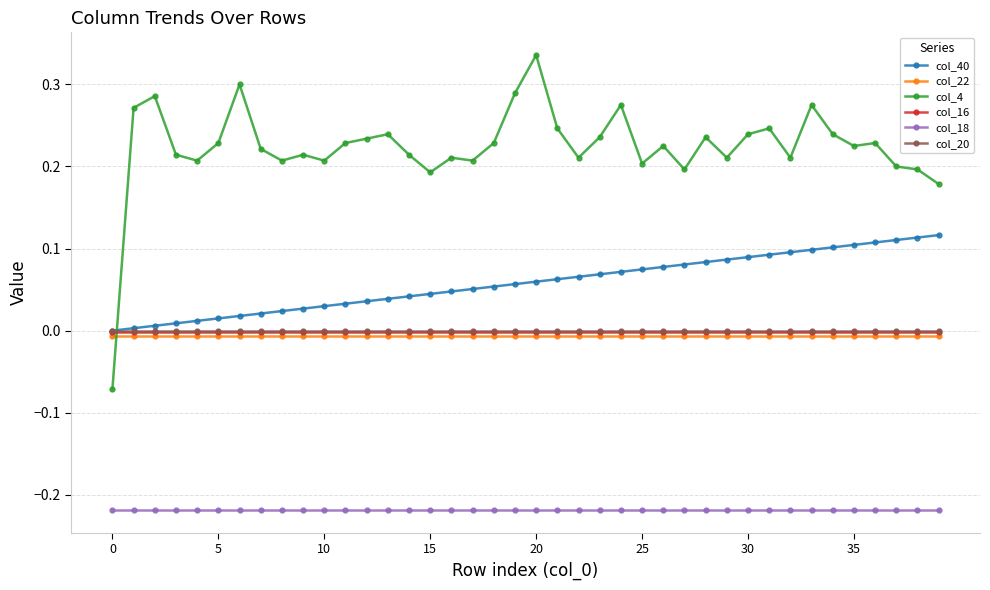

True or false: col_22 and col_20 intersect in this chart.

False